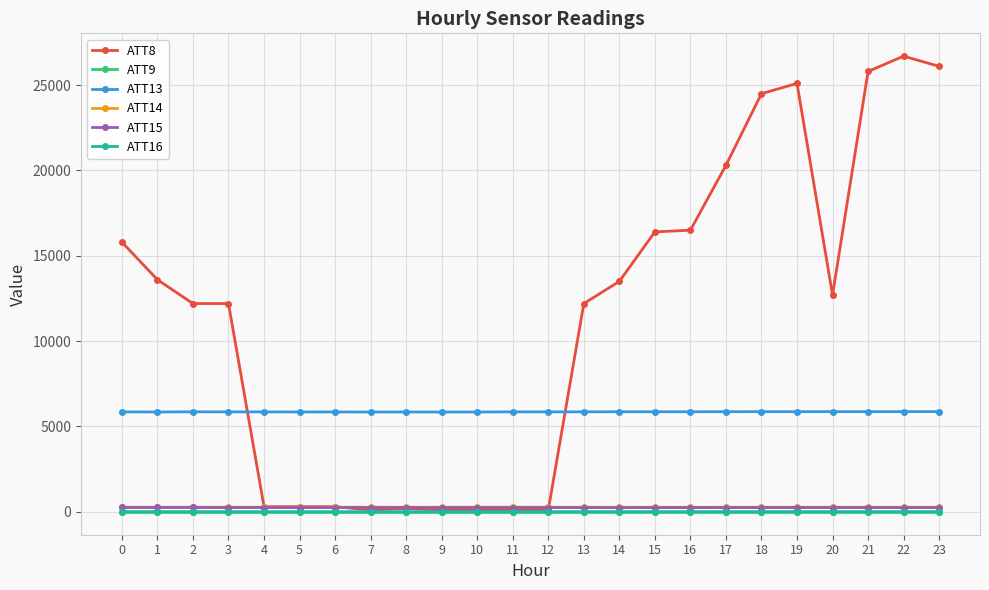

At how many categories does at least one series exceed 3776?

24